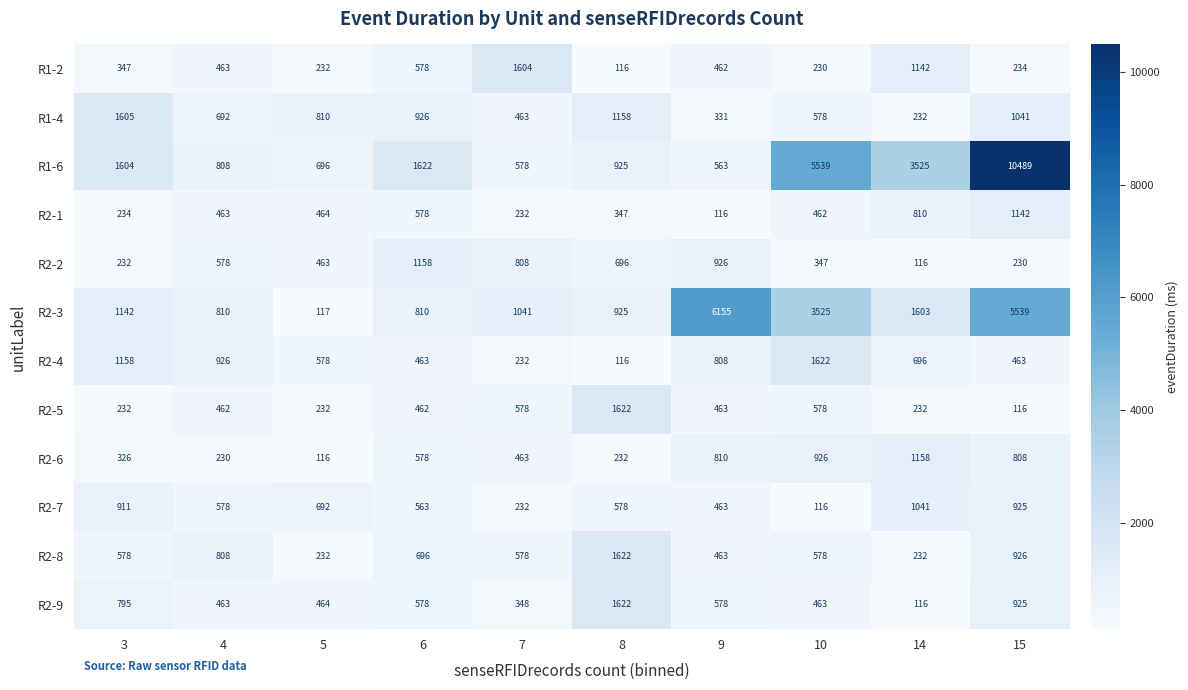

Where does the R2-7 series first go above 578?

3